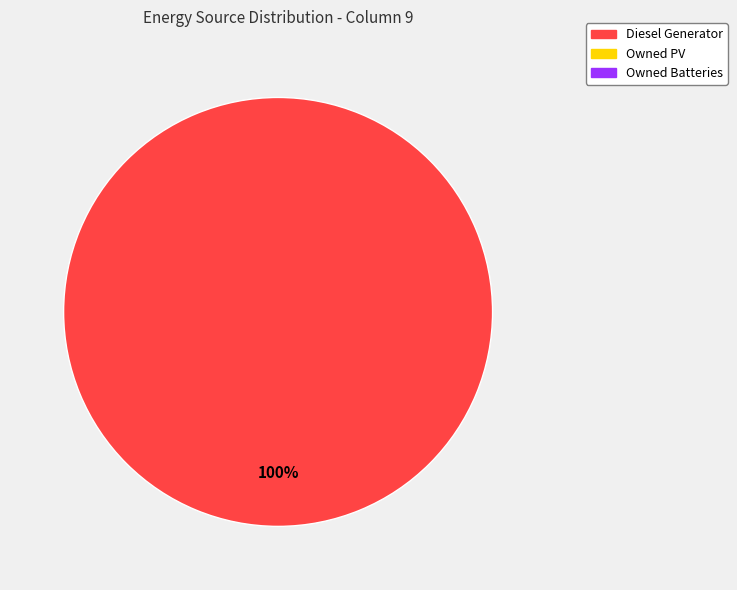

Count the number of slices in the pie.

1